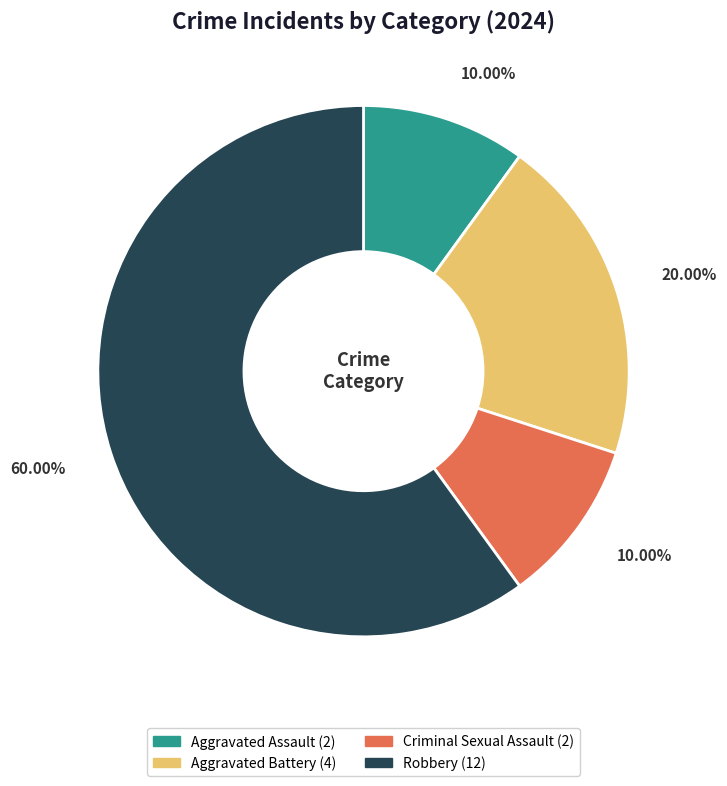

Between Robbery and Aggravated Assault, which is larger?

Robbery